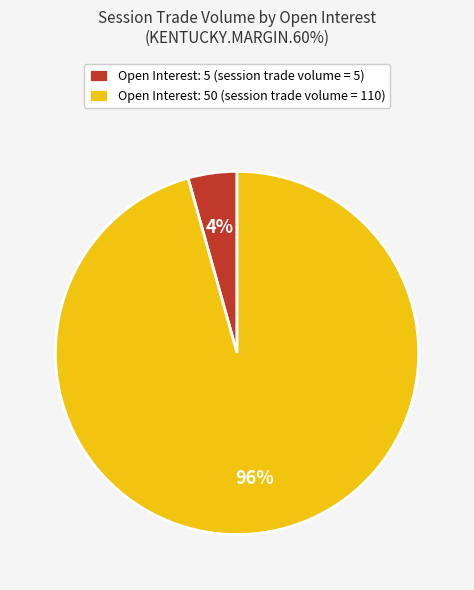

To the nearest percent, what is the combined percentage of Open Interest: 50 (session trade volume = 110) and Open Interest: 5 (session trade volume = 5)?

100%